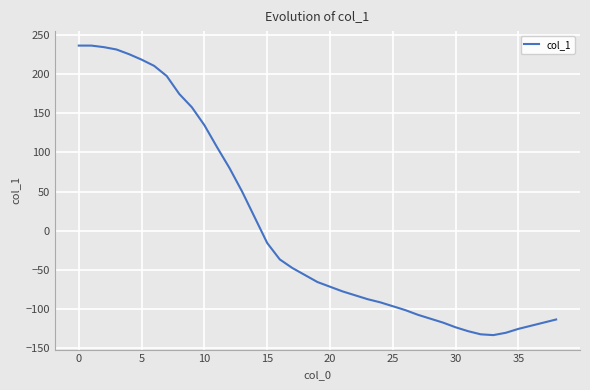

What is the maximum value shown in the chart?

237